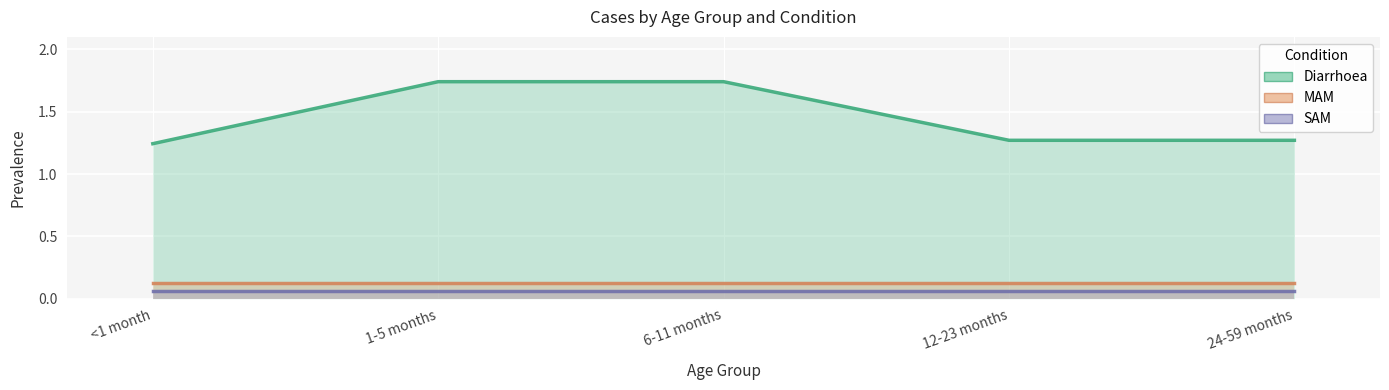

At which label is SAM closest to 0?

<1 month